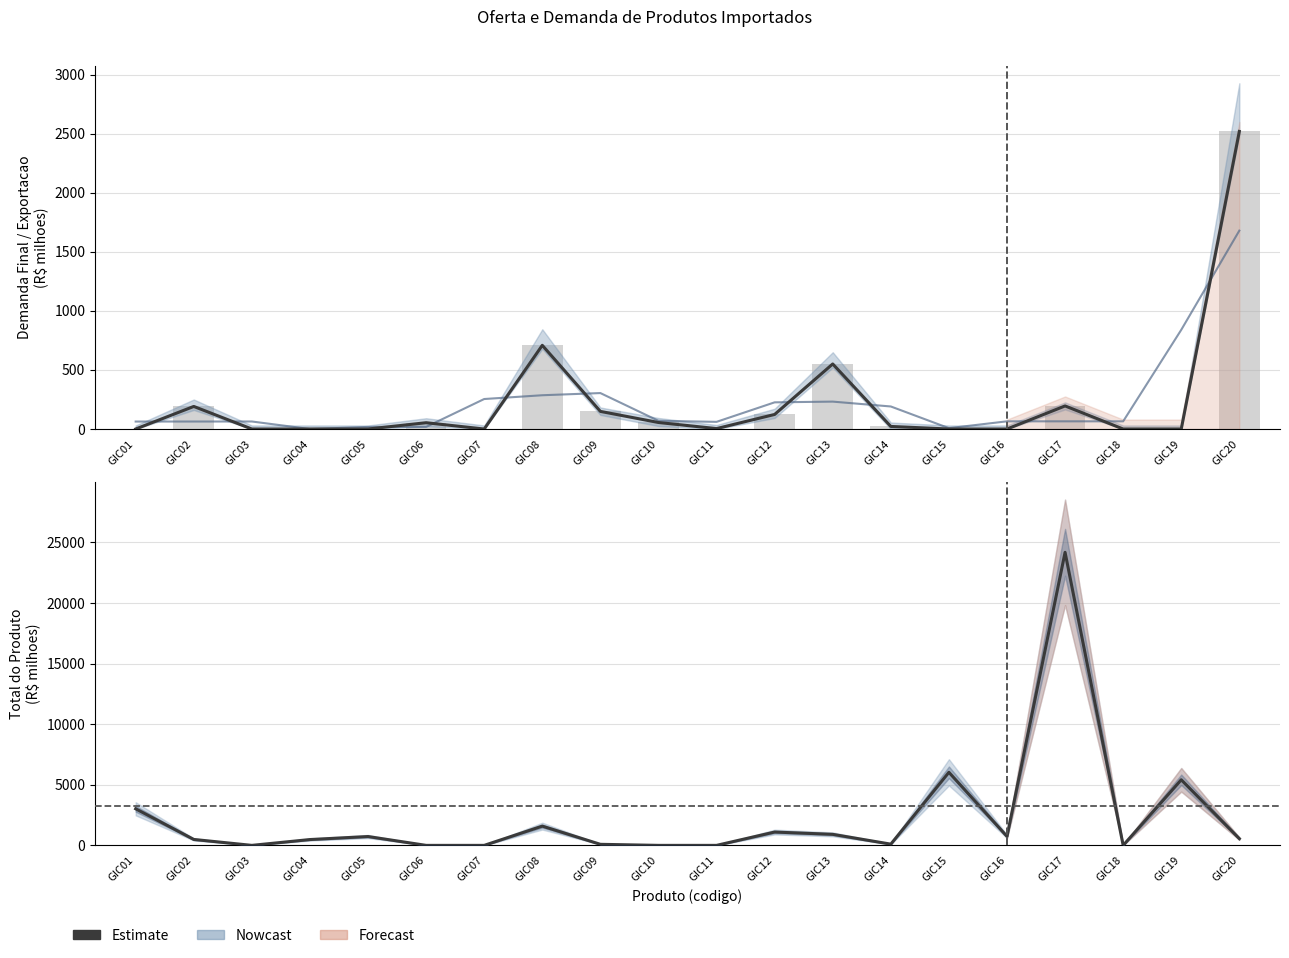

What is the value of the Demanda final (smooth) bar at the 15th from the left?

7.3